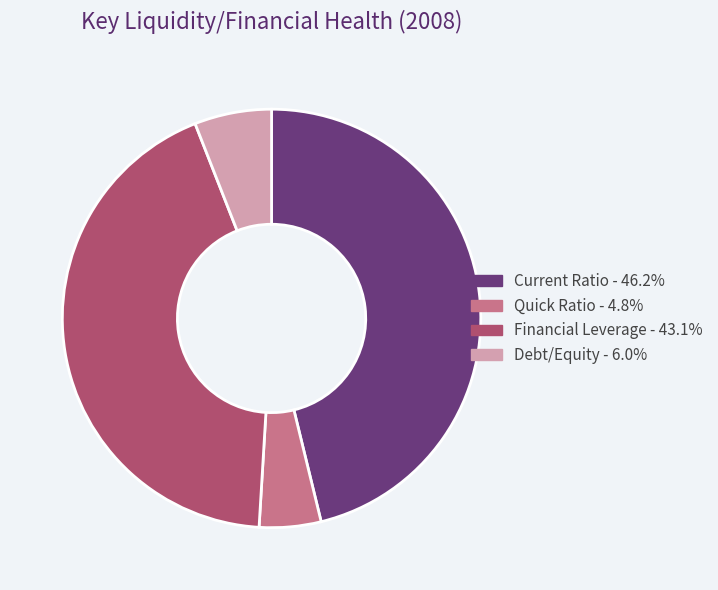

How many slices are in this pie chart?

4